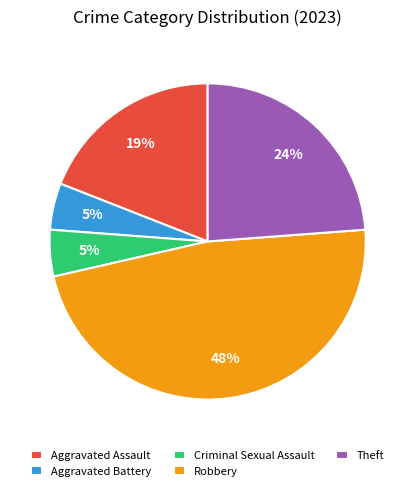

Between Aggravated Assault and Criminal Sexual Assault, which is larger?

Aggravated Assault